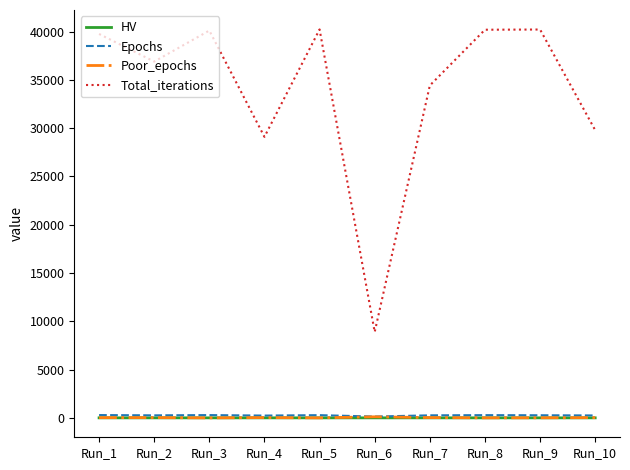

Which series has the widest spread of values?

Total_iterations